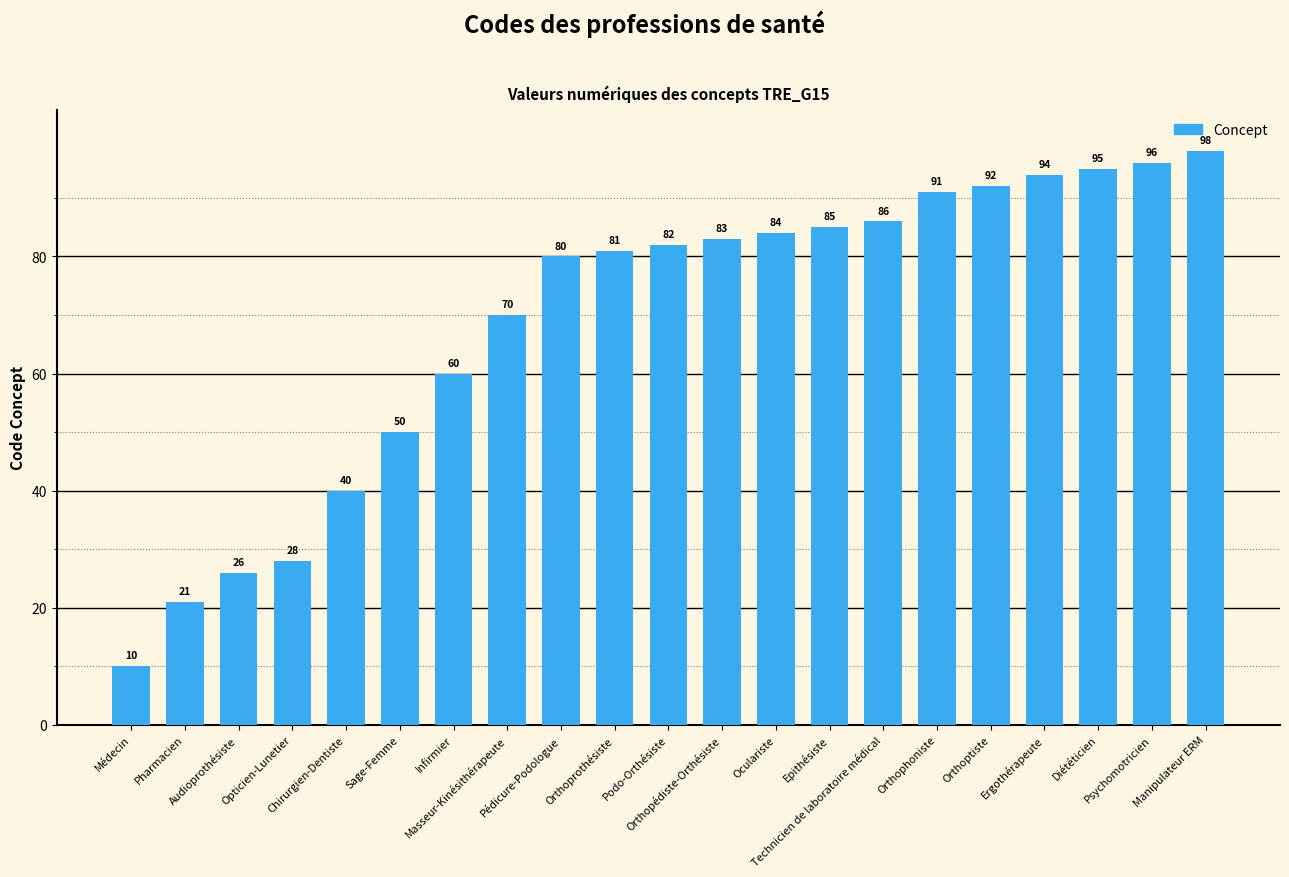

How many data points does each series have?

21